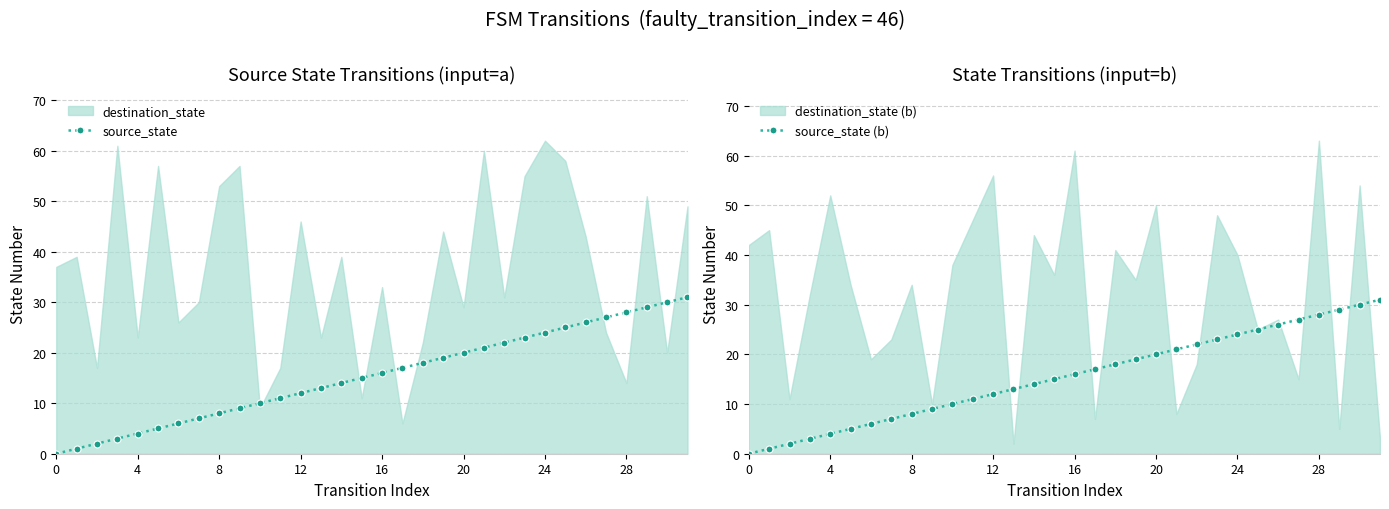

How many positive values does the source_state series have?

31